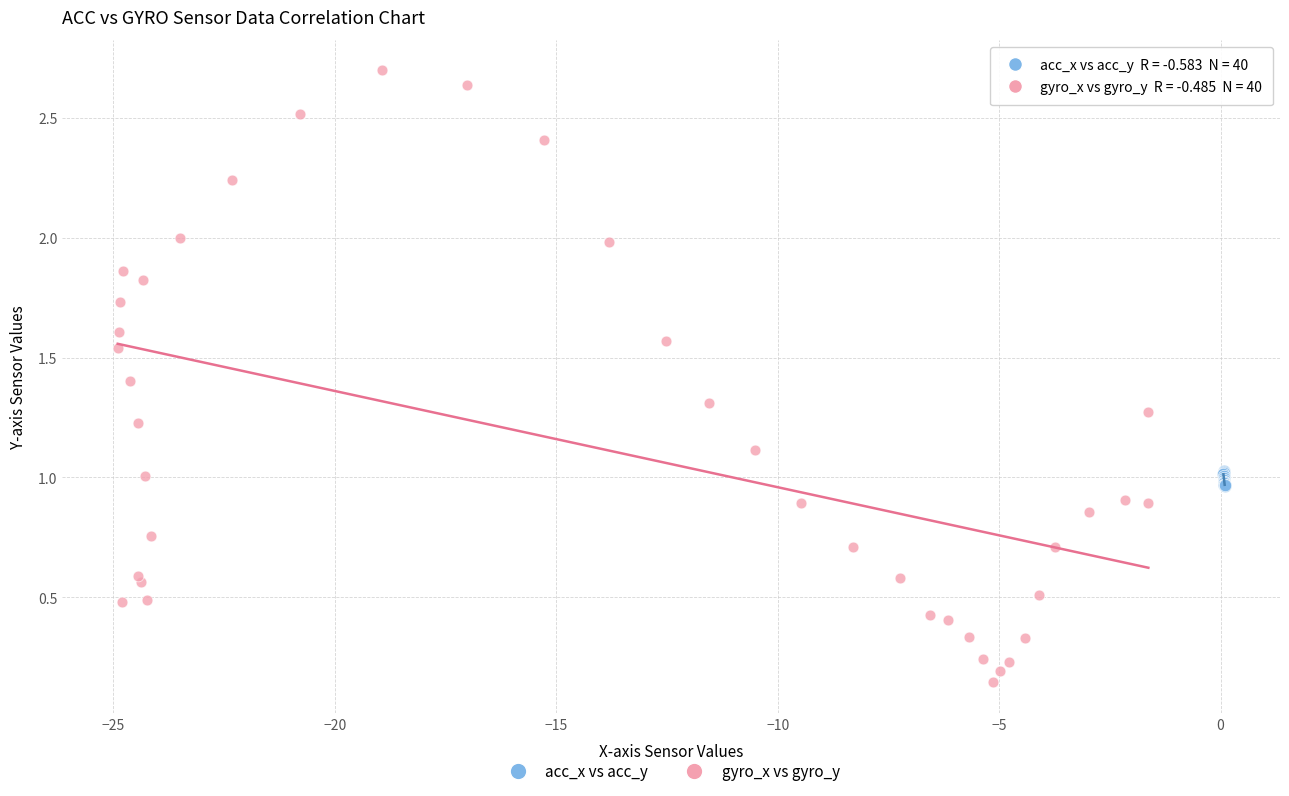

Which series reaches the maximum Y coordinate?

gyro_x vs gyro_y